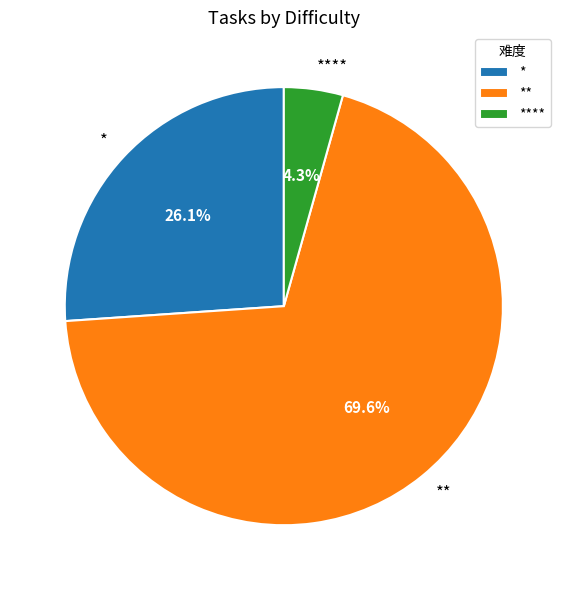

Rank the categories by value from highest to lowest.

**, *, ****